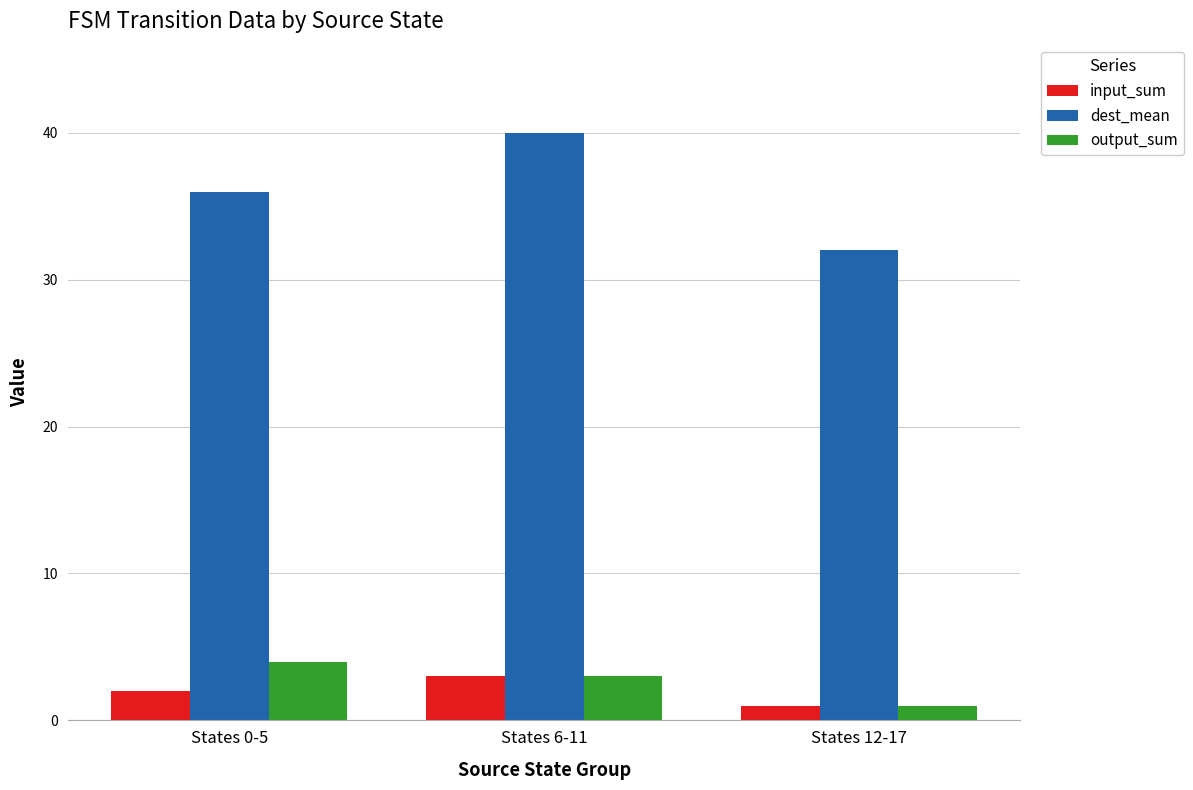

At which category is the sum across all series the highest?

States 6-11